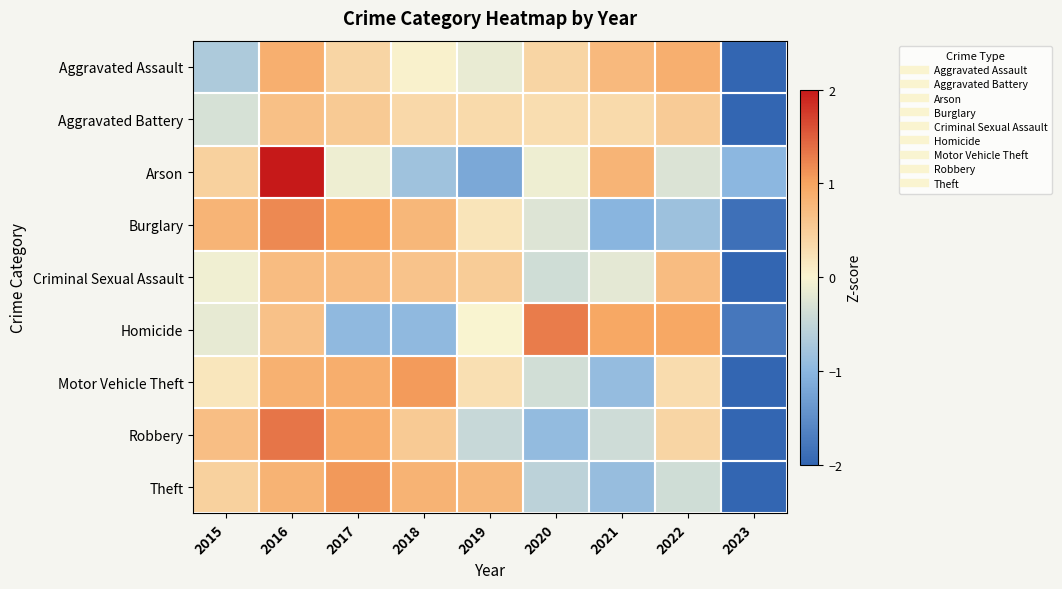

Which series has the largest range (max minus min)?

Arson